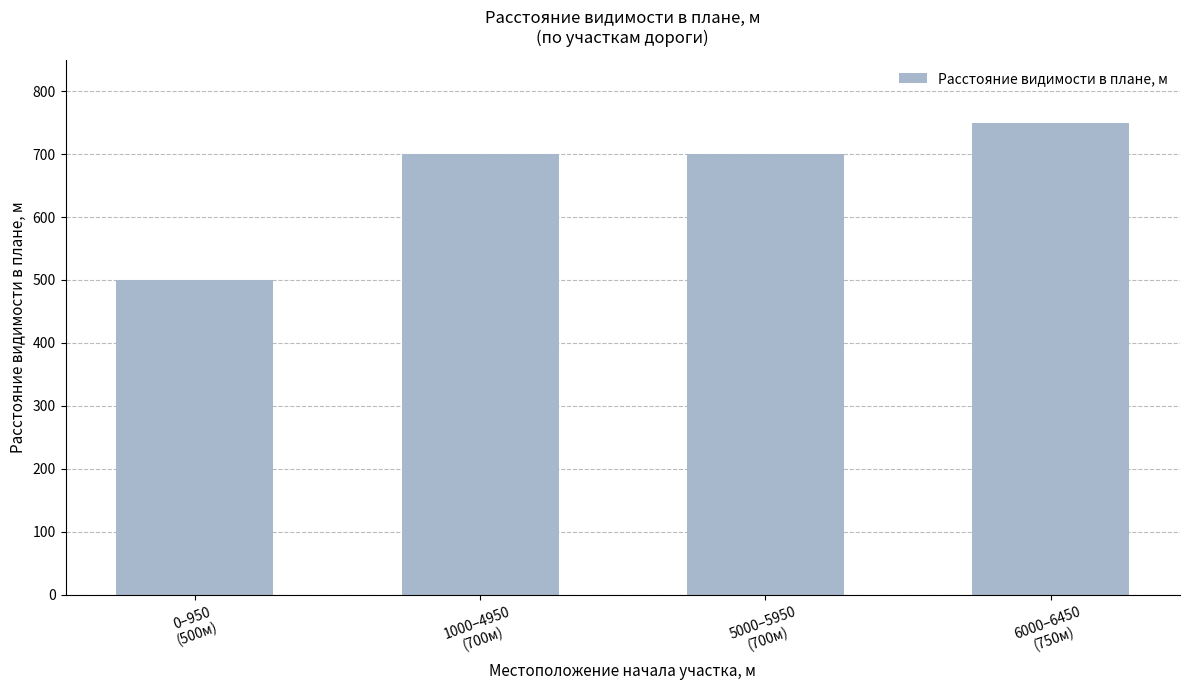

What is the greatest value displayed?

750